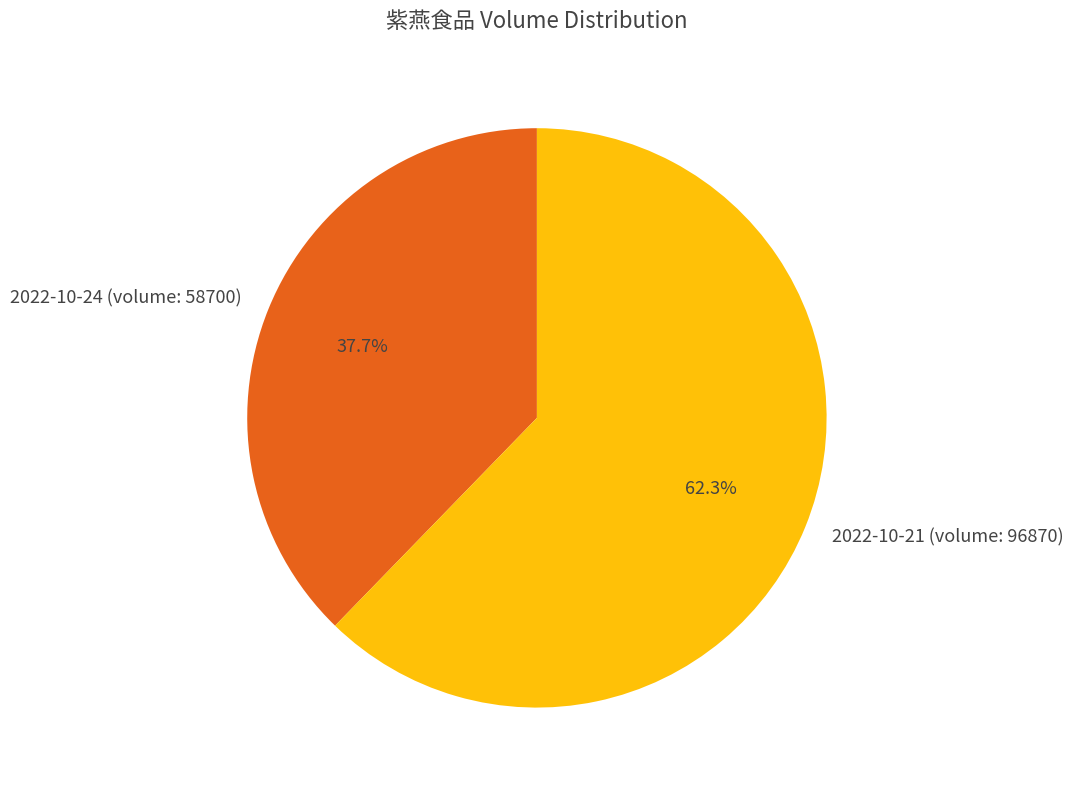

How many slices are in this pie chart?

2